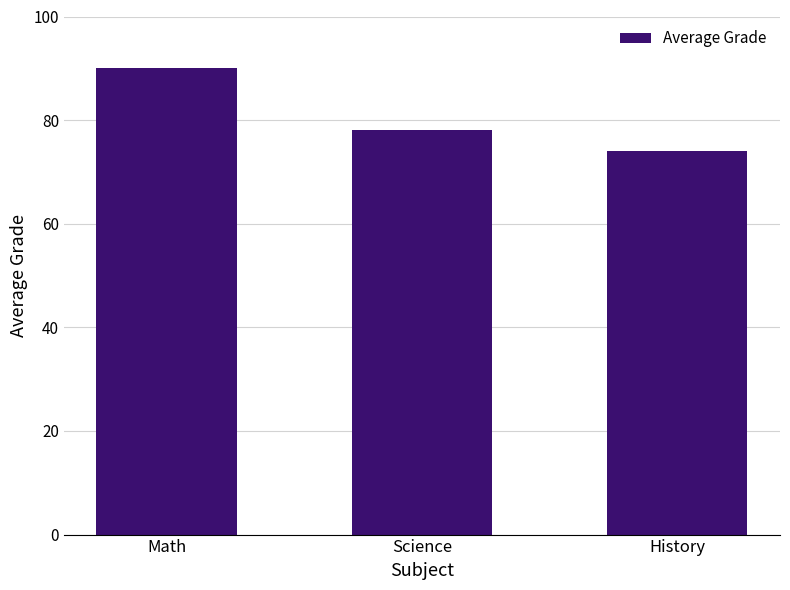

True or false: the data shows 31 at History.

False